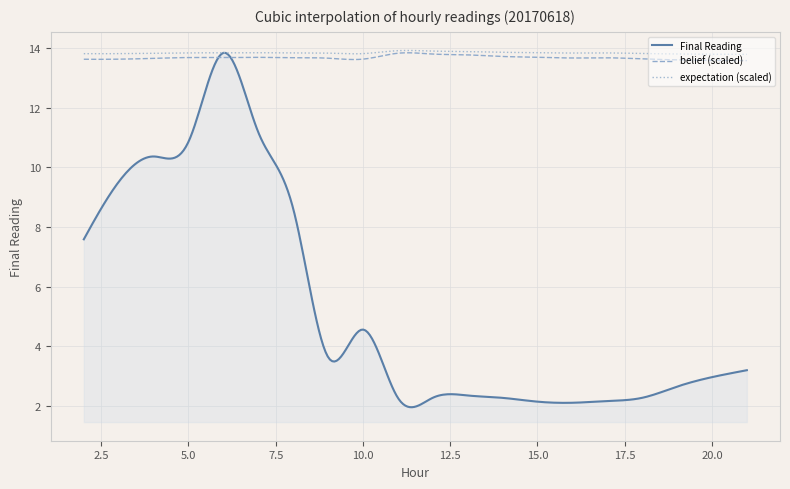

Which series has the largest range (max minus min)?

Final Reading